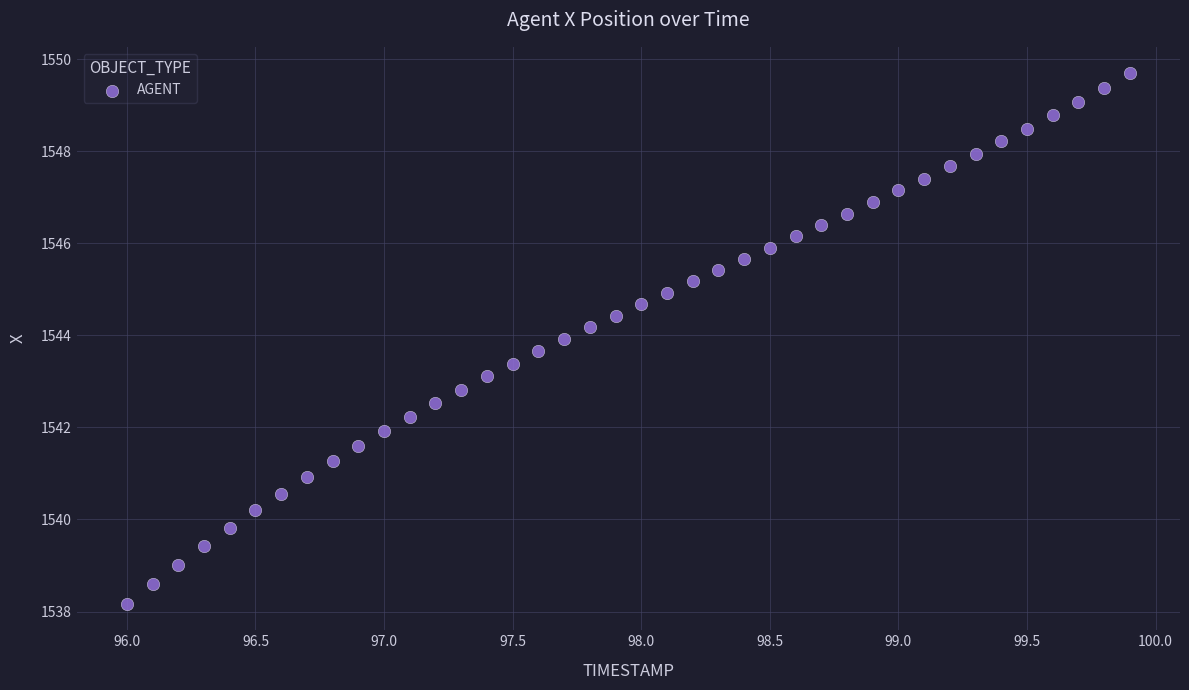

What is the range of Y values (max minus min)?

11.5